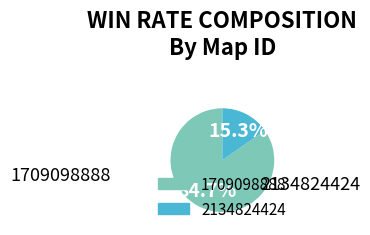

Between 1709098888 and 2134824424, which is larger?

1709098888